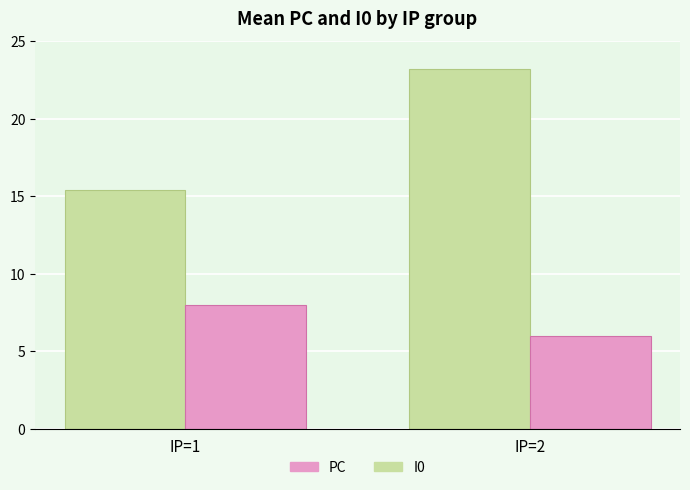

Reading left to right, what are all the values shown in this chart?

PC: 15.4	23.2
I0: 8.0	6.0